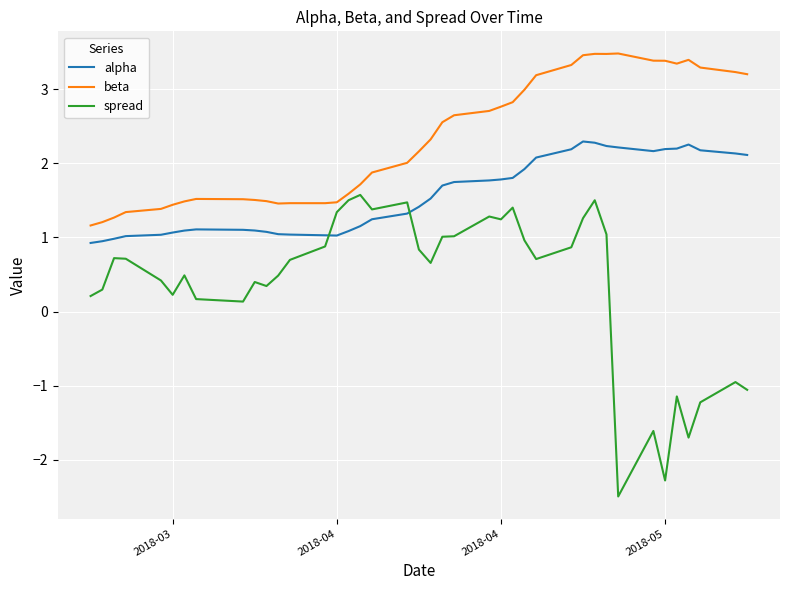

True or false: beta and alpha cross at least once.

False